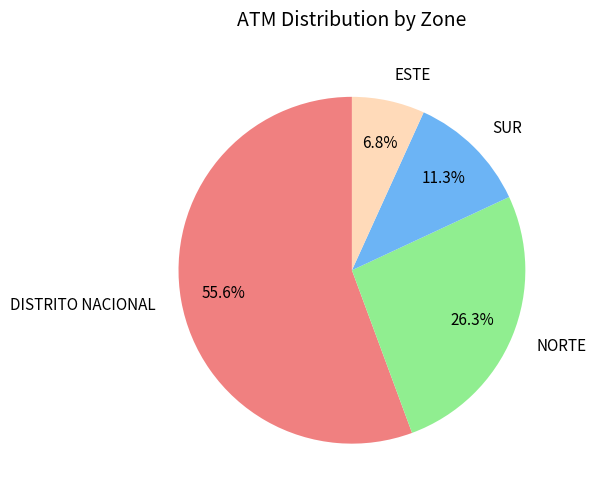

What is the largest slice in the pie chart?

DISTRITO NACIONAL